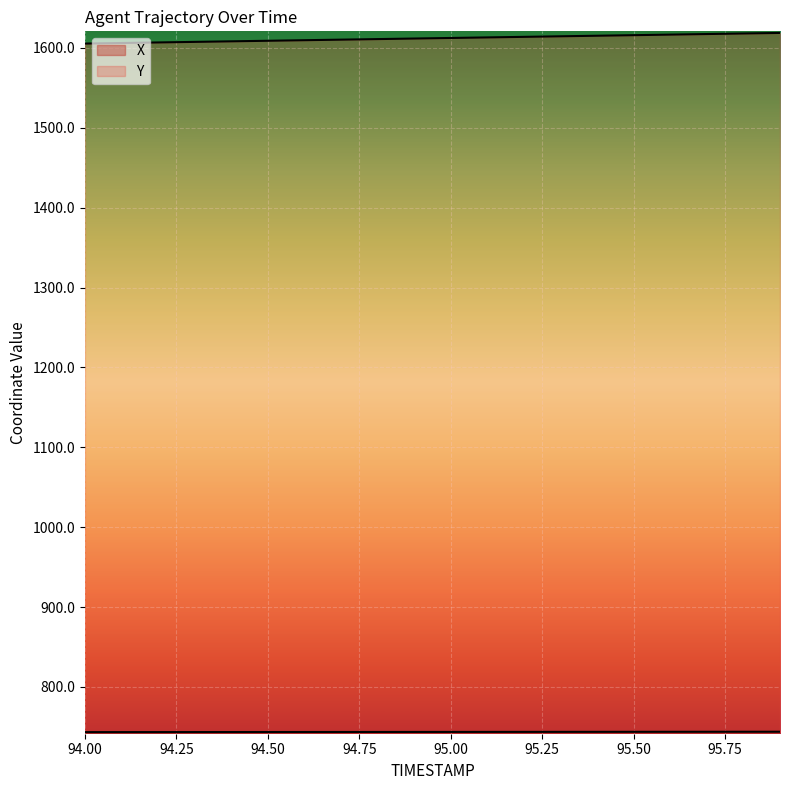

Which series changed the most between 95.1 and 95.5?

Y